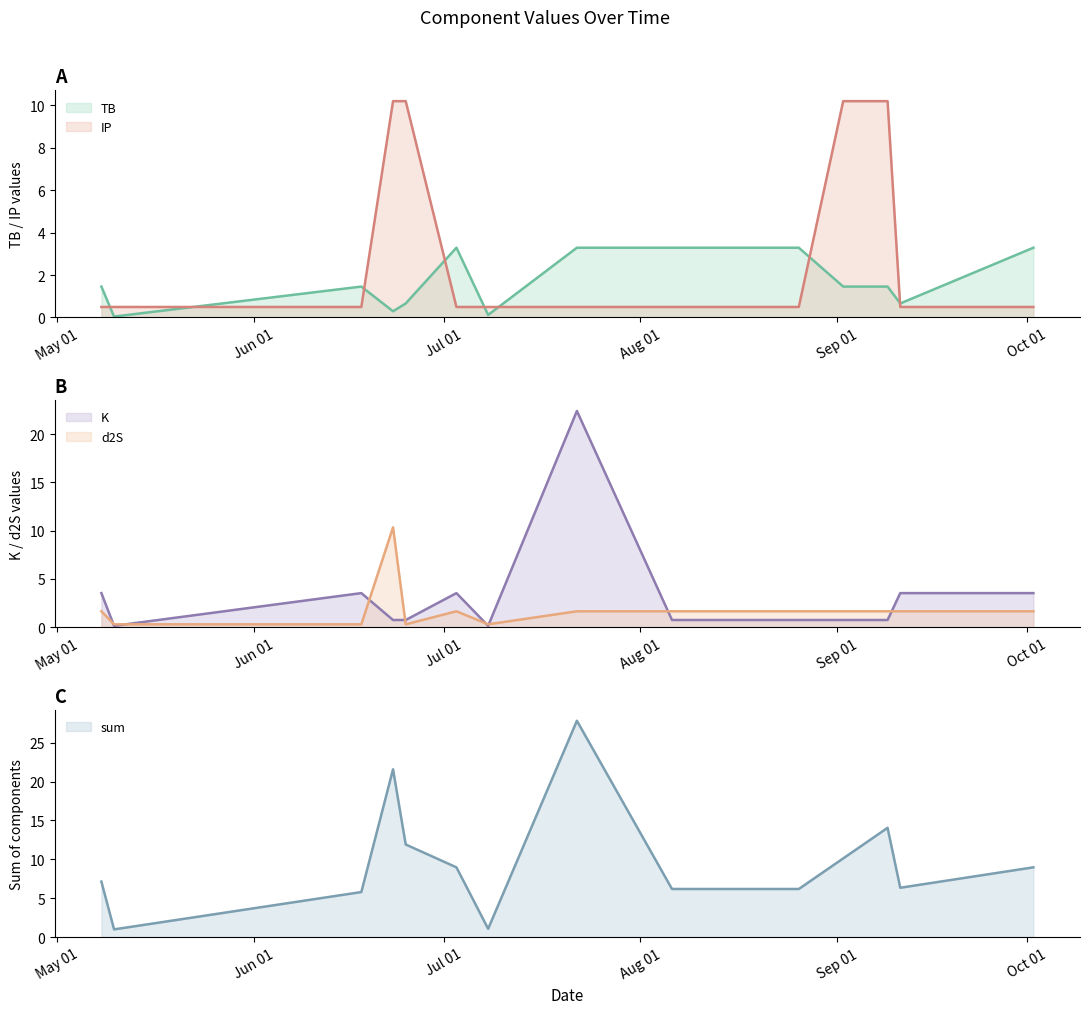

What position from the right is 2022-05-10?

13